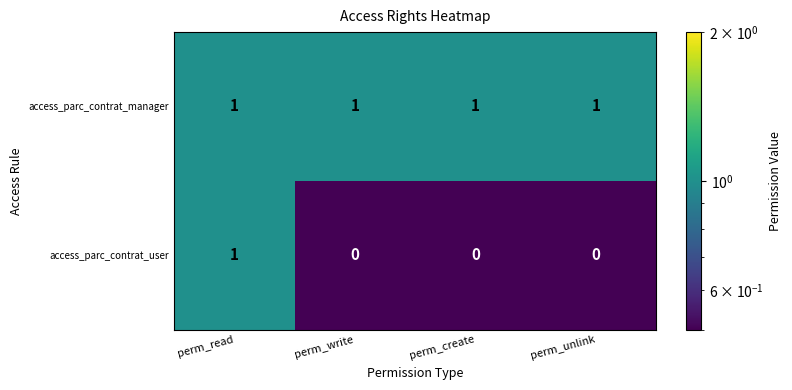

Which series has the widest spread of values?

access_parc_contrat_user